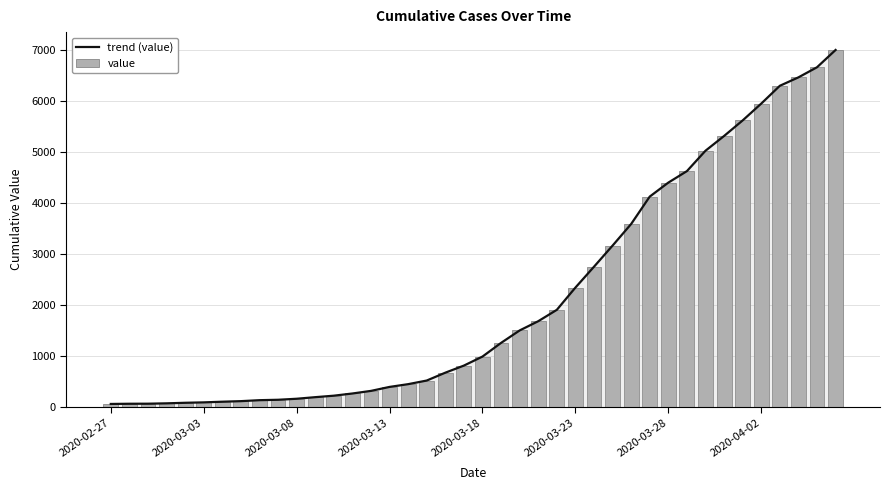

How many groups of bars are there?

40